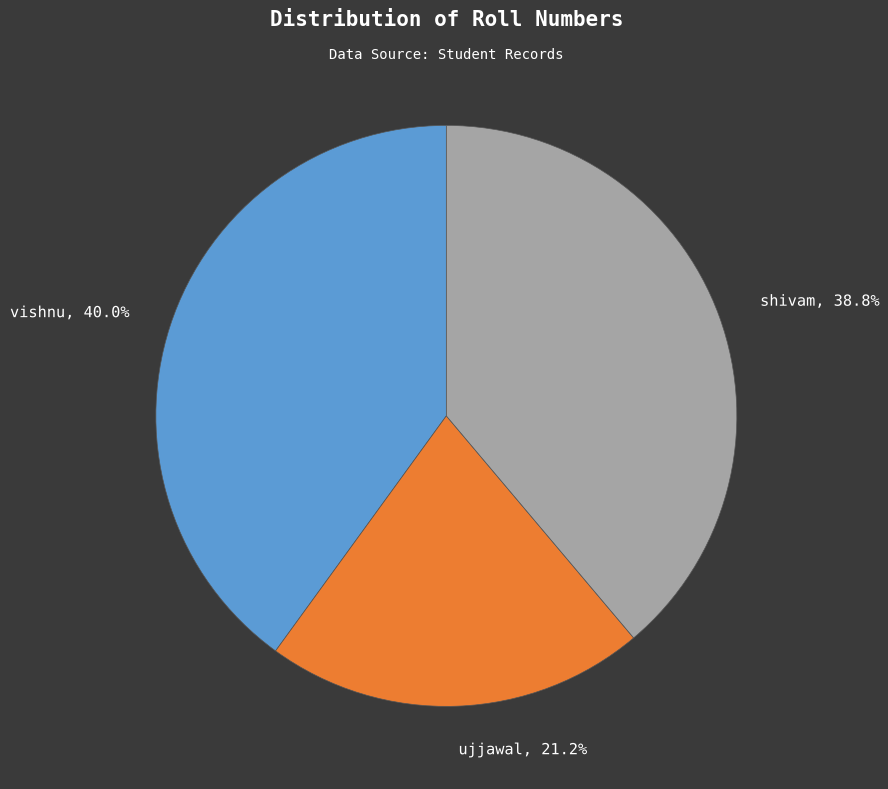

What percentage is the ujjawal slice, to the nearest percent?

21%